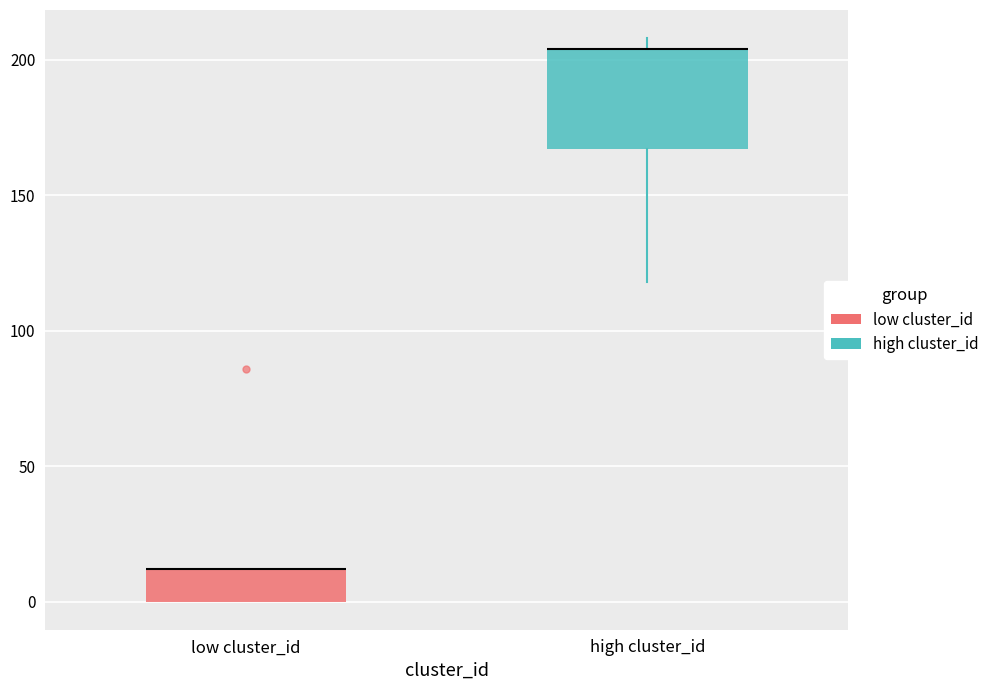

Which box is the tallest, from its lower edge to its upper edge?

high cluster_id